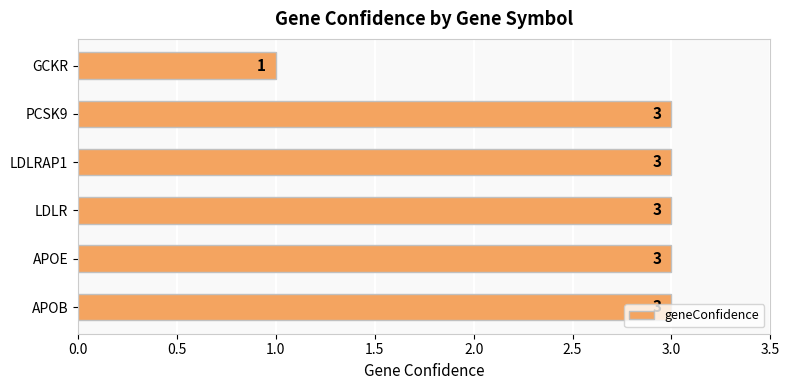

How many series are shown in this chart?

1